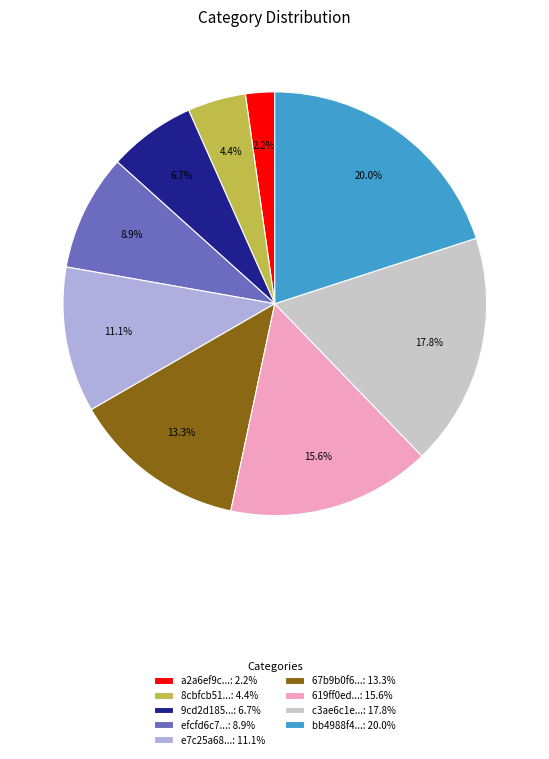

To the nearest percent, what is the difference between the largest and smallest slice percentages?

18%